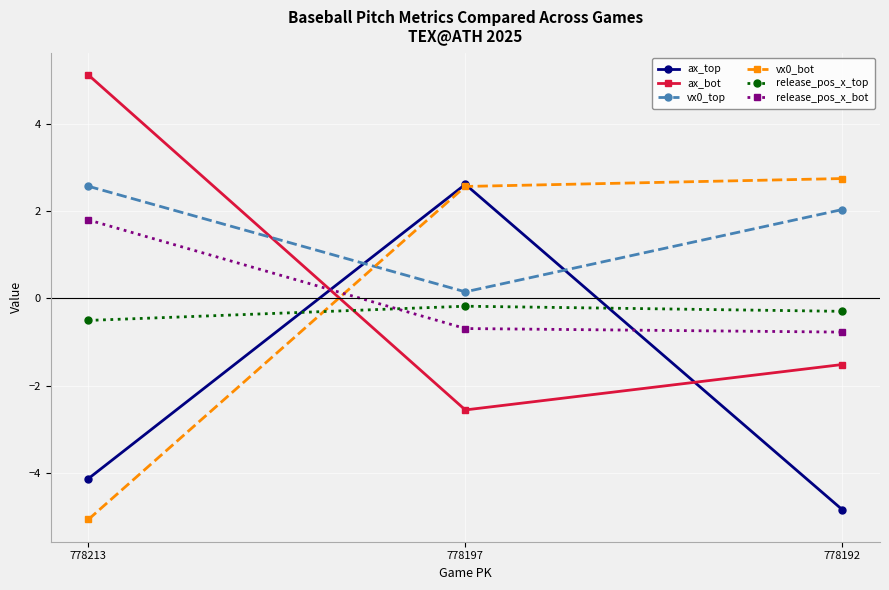

How many distinct data groups are displayed?

6